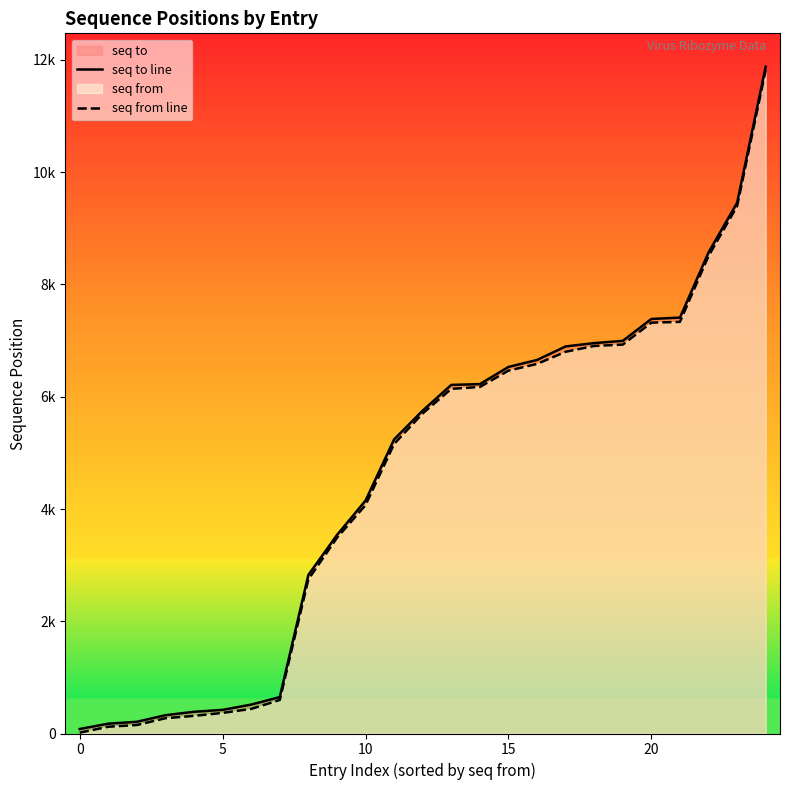

What is the average value of the seq to line series?

4618